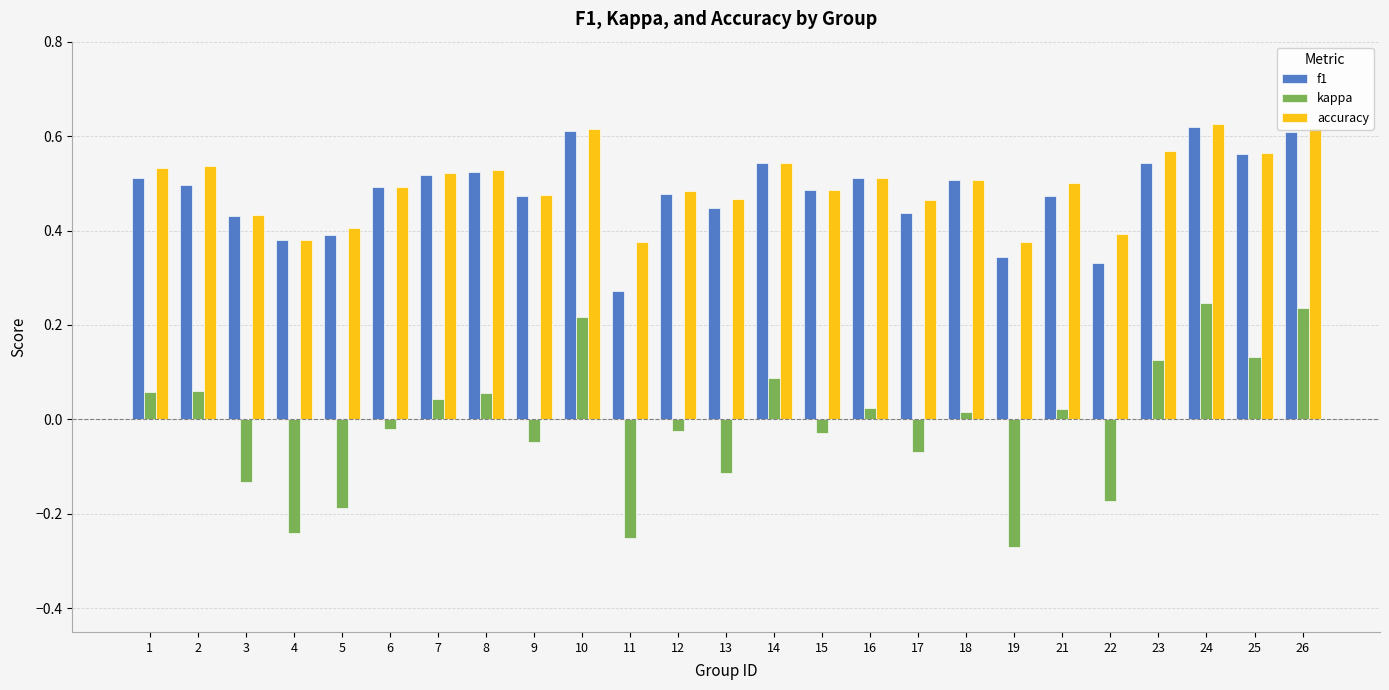

The f1 series shows 0.2 at 25. True or false?

False